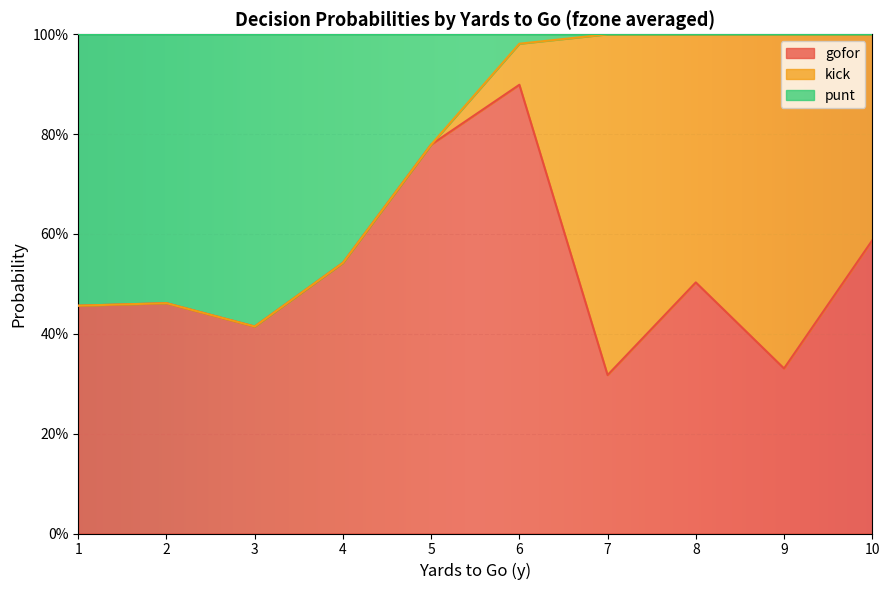

Does the chart display data point markers on the line(s)?

No